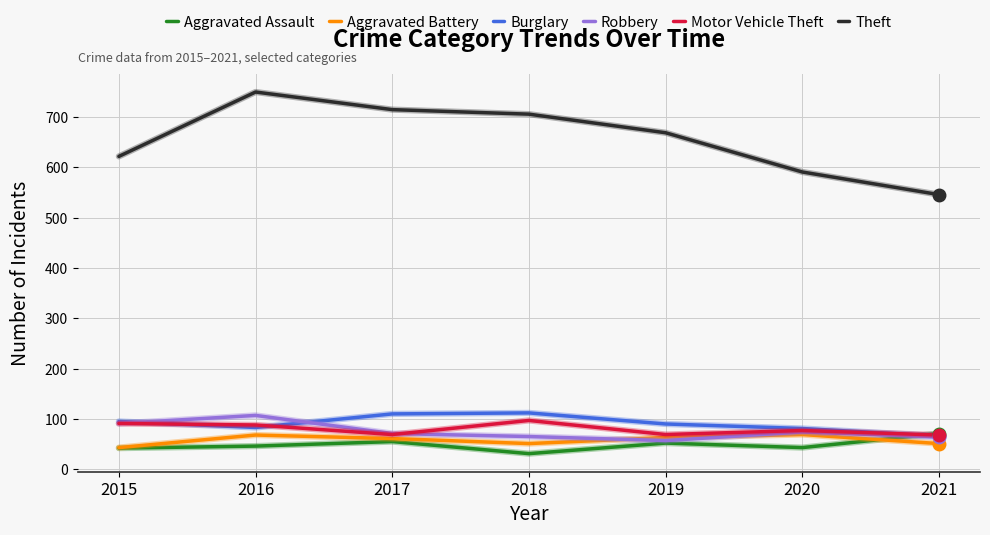

What value does the Theft series have at 2020?

591